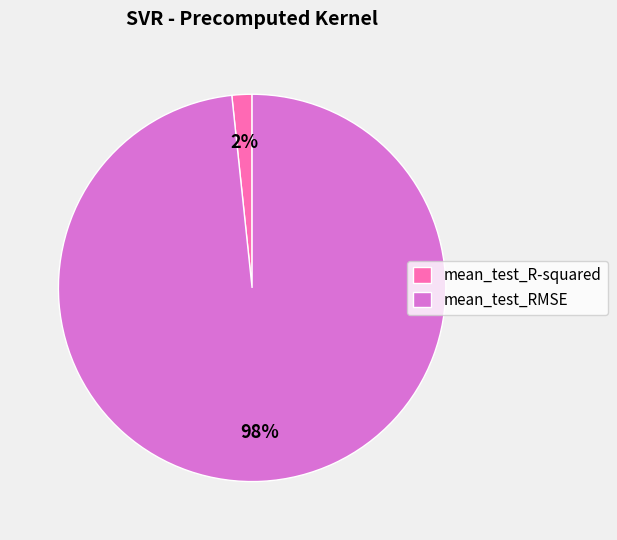

Is there any slice that represents more than half of the pie?

Yes